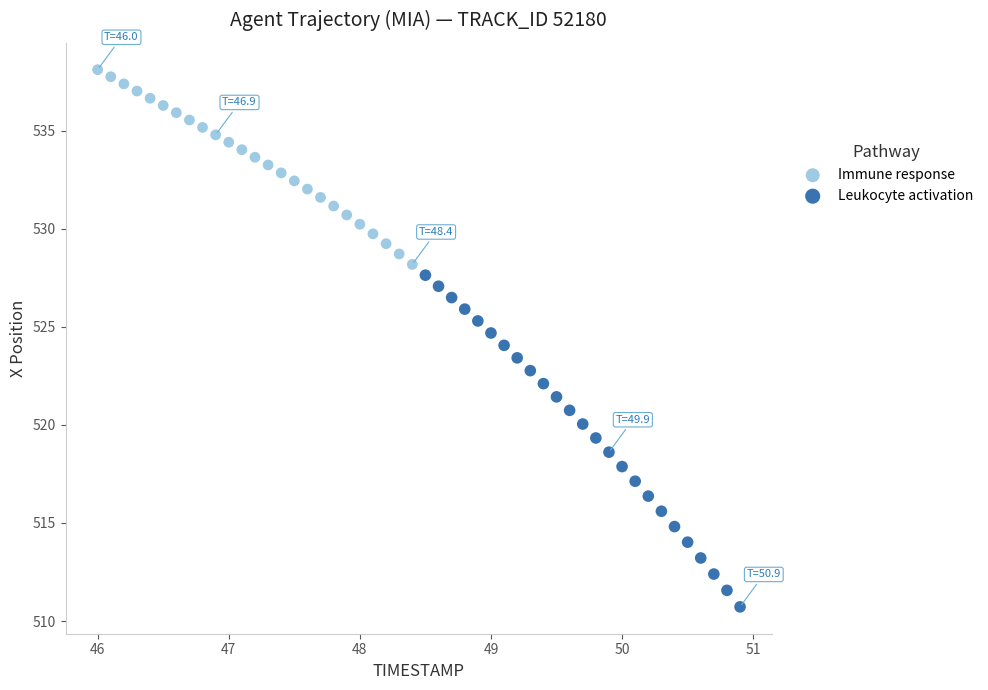

Which series contains the highest Y value?

Immune response